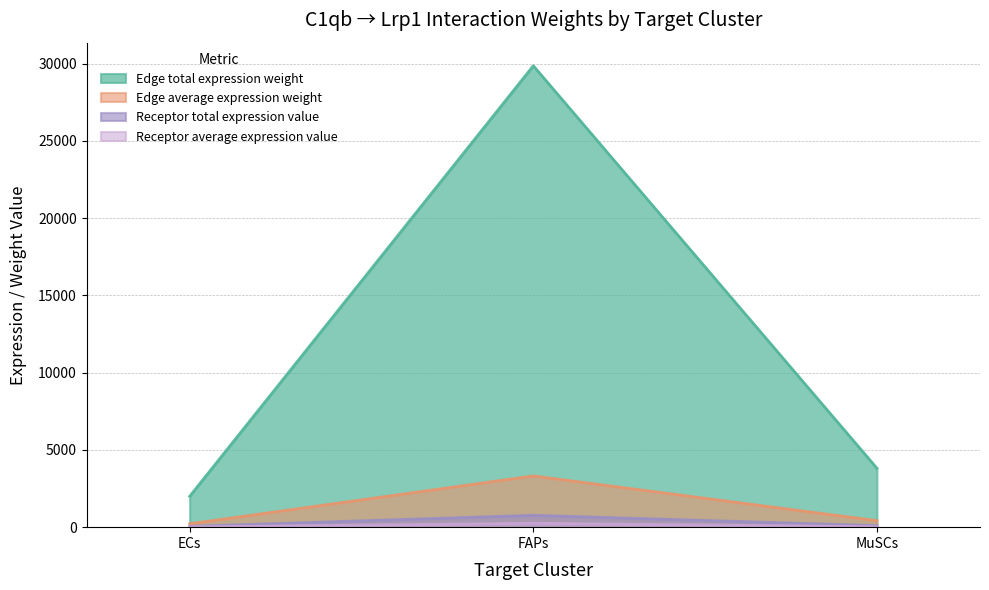

What is the difference between the Receptor total expression value values at ECs and MuSCs?

46.7